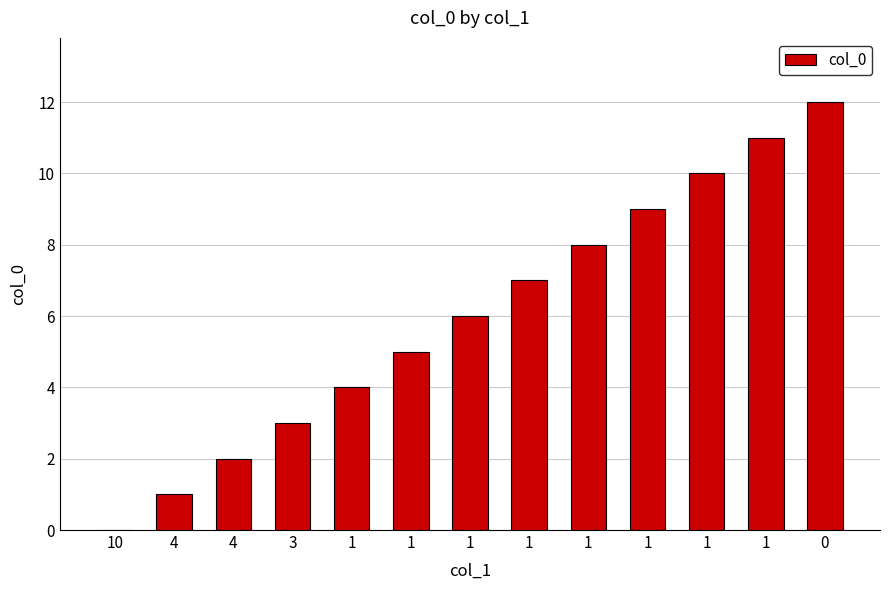

Are the bars horizontal?

No